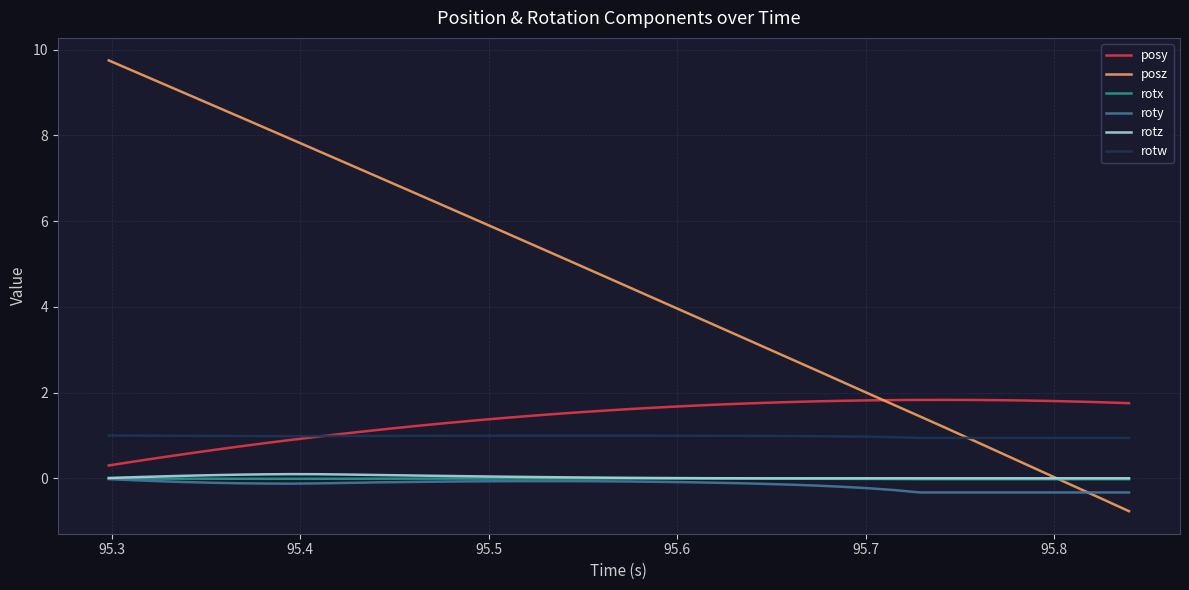

What is the maximum value for rotw?

1.0